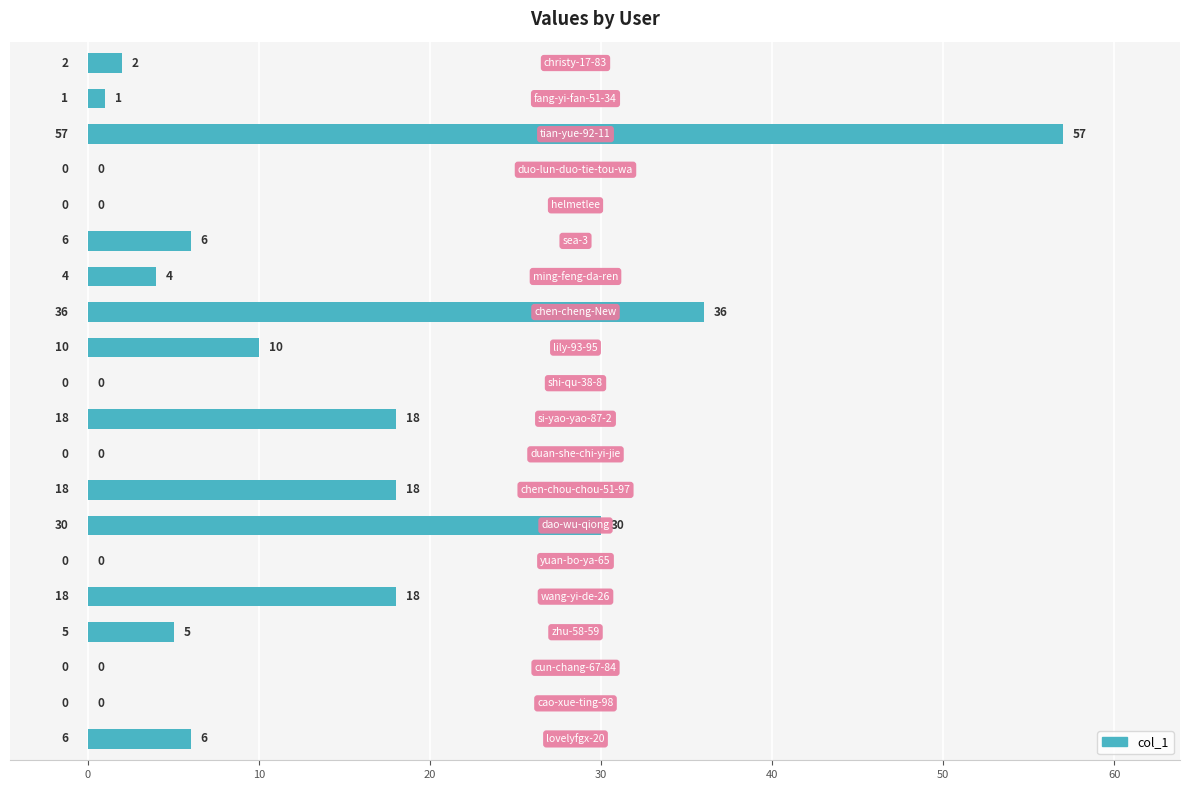

What is the sum of all values?

211